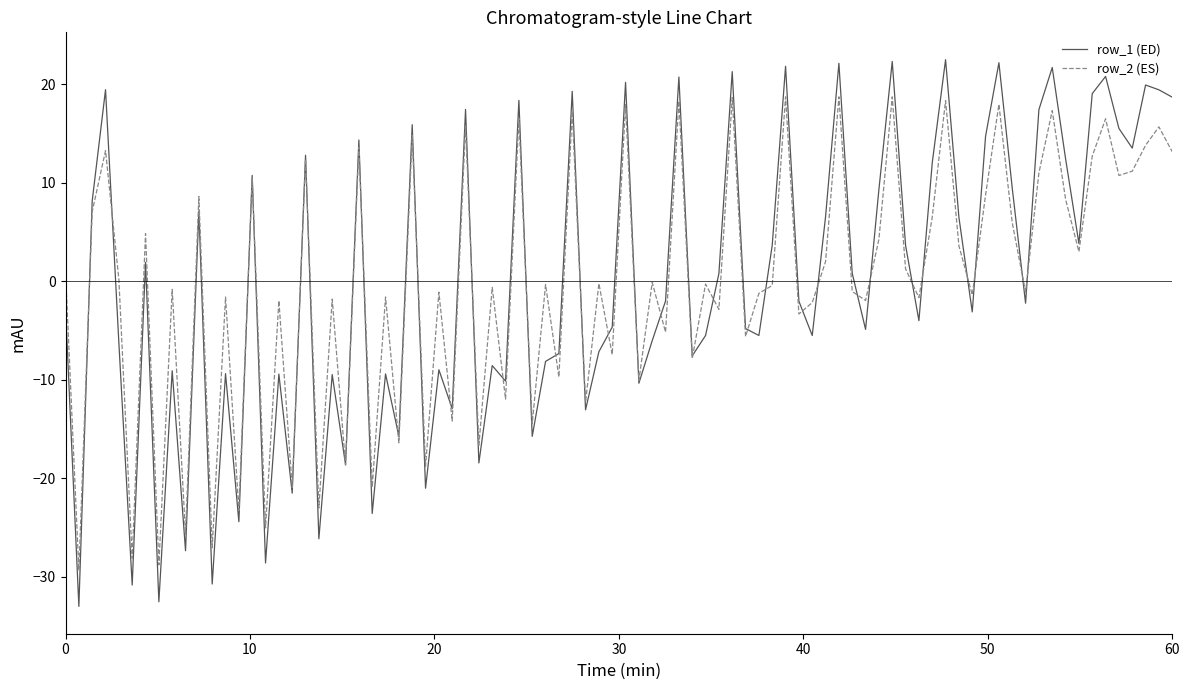

Which series has the widest spread of values?

row_1 (ED)